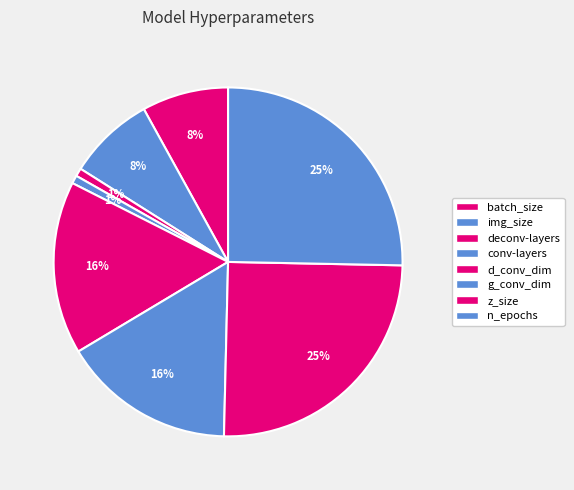

To the nearest percent, what percentage of the pie is conv-layers?

1%